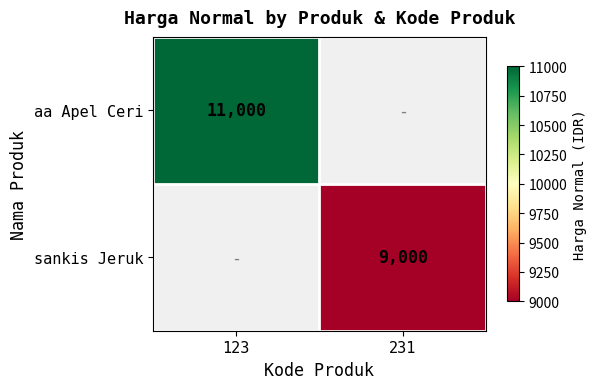

True or false: aa Apel Ceri has a value of 11000 at 123.

True